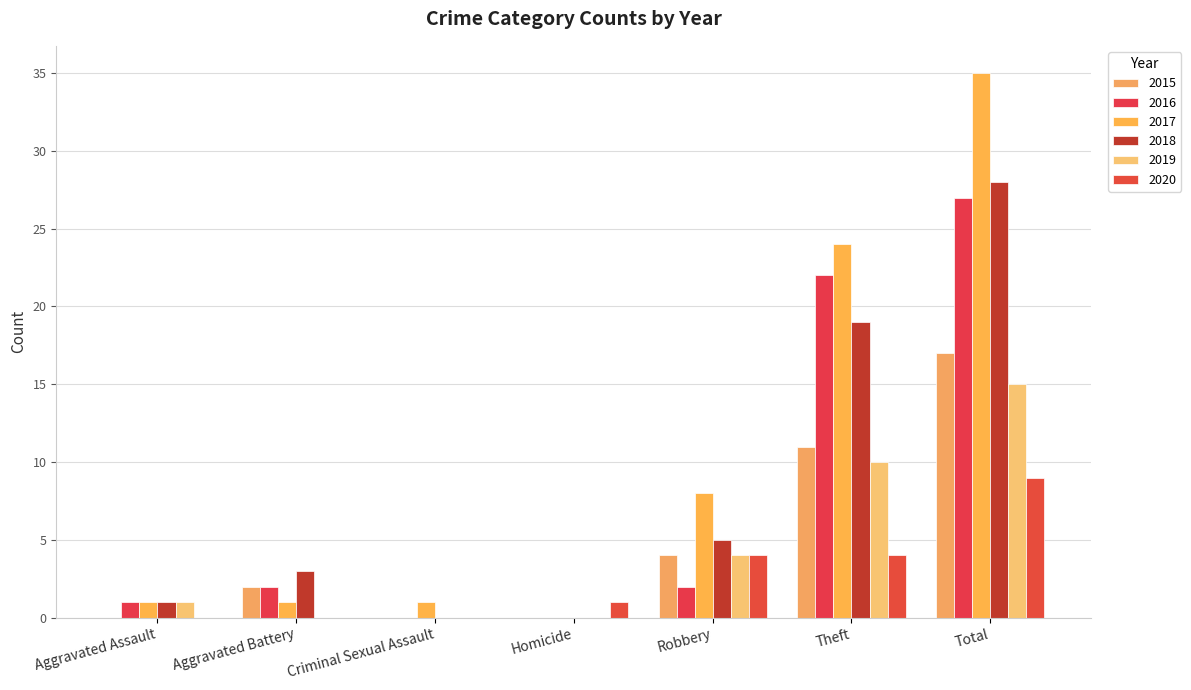

At which category is the sum across all series the highest?

Total